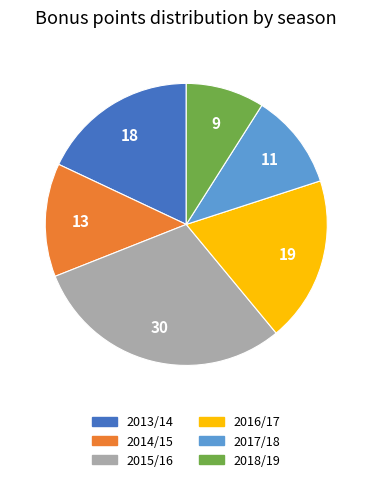

Is there any slice that represents more than half of the pie?

No